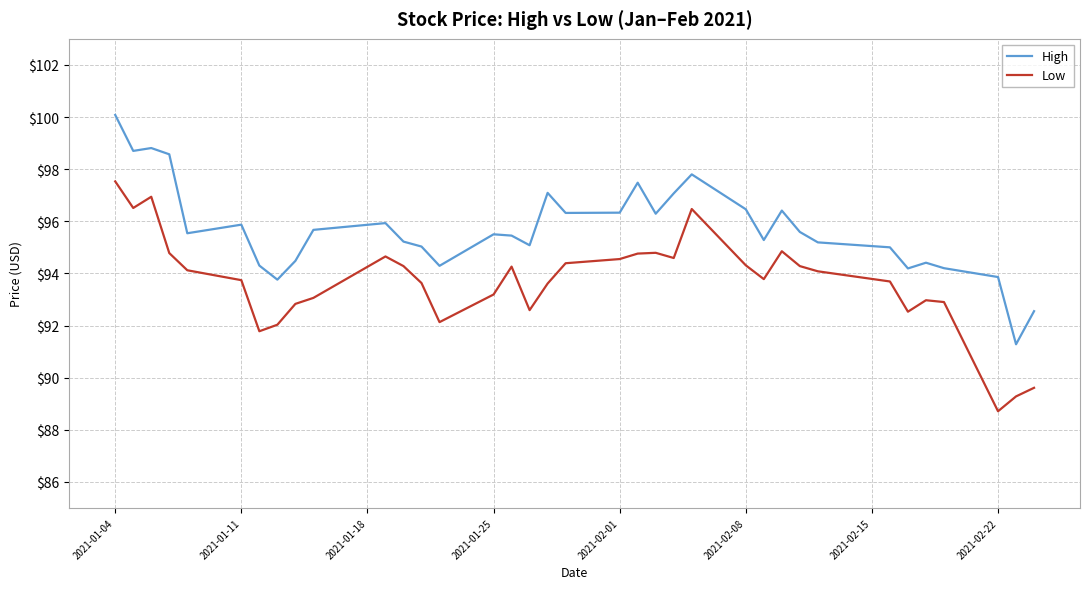

True or false: Low and High intersect in this chart.

False